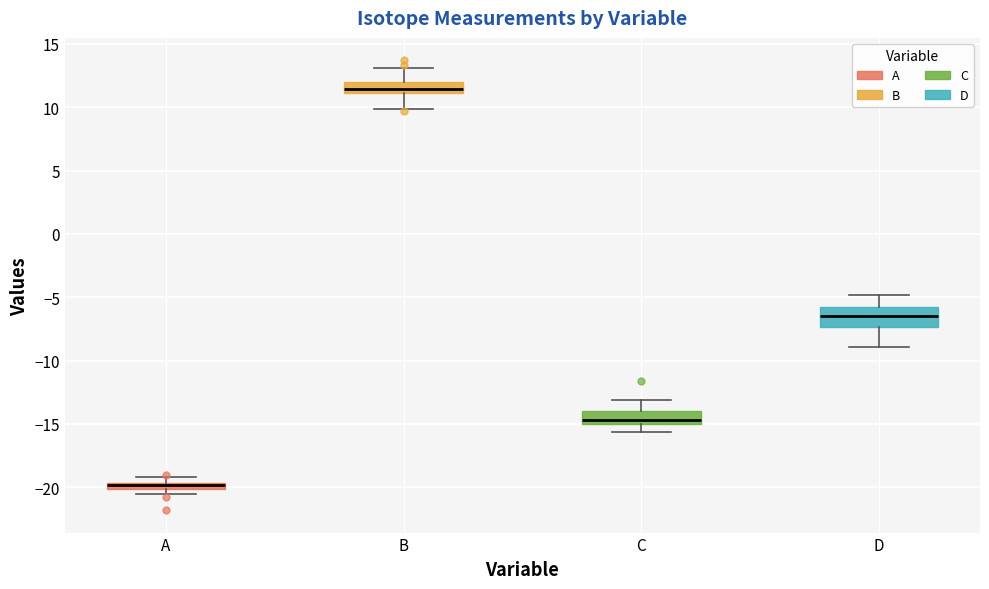

Where does the median line of the box for D sit on the y-axis? The values are not printed on the chart, so give them approximately, as read against the axis.

-6.5